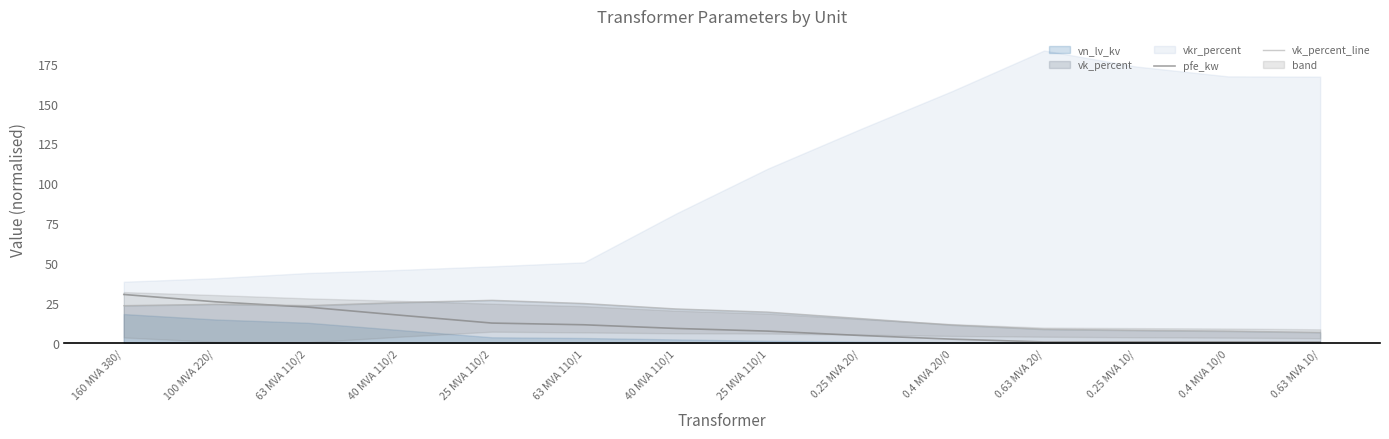

The vk_percent_line series shows 30.7 at 160 MVA 380/. True or false?

False